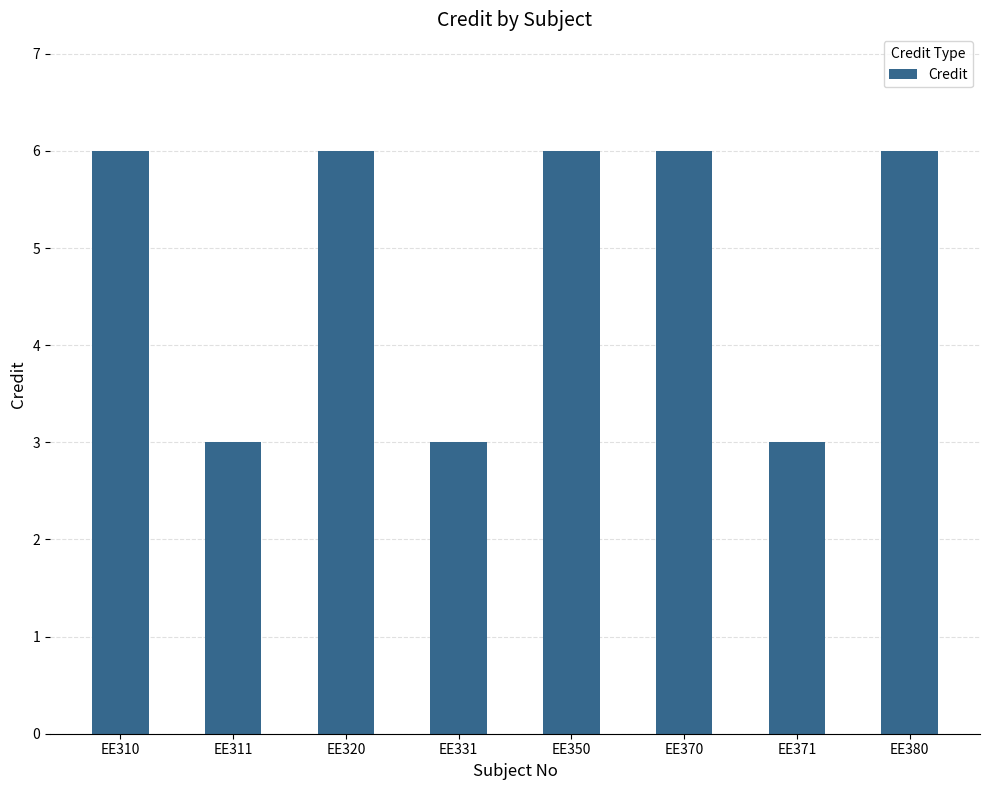

Is it true that the value at EE310 is 6?

True